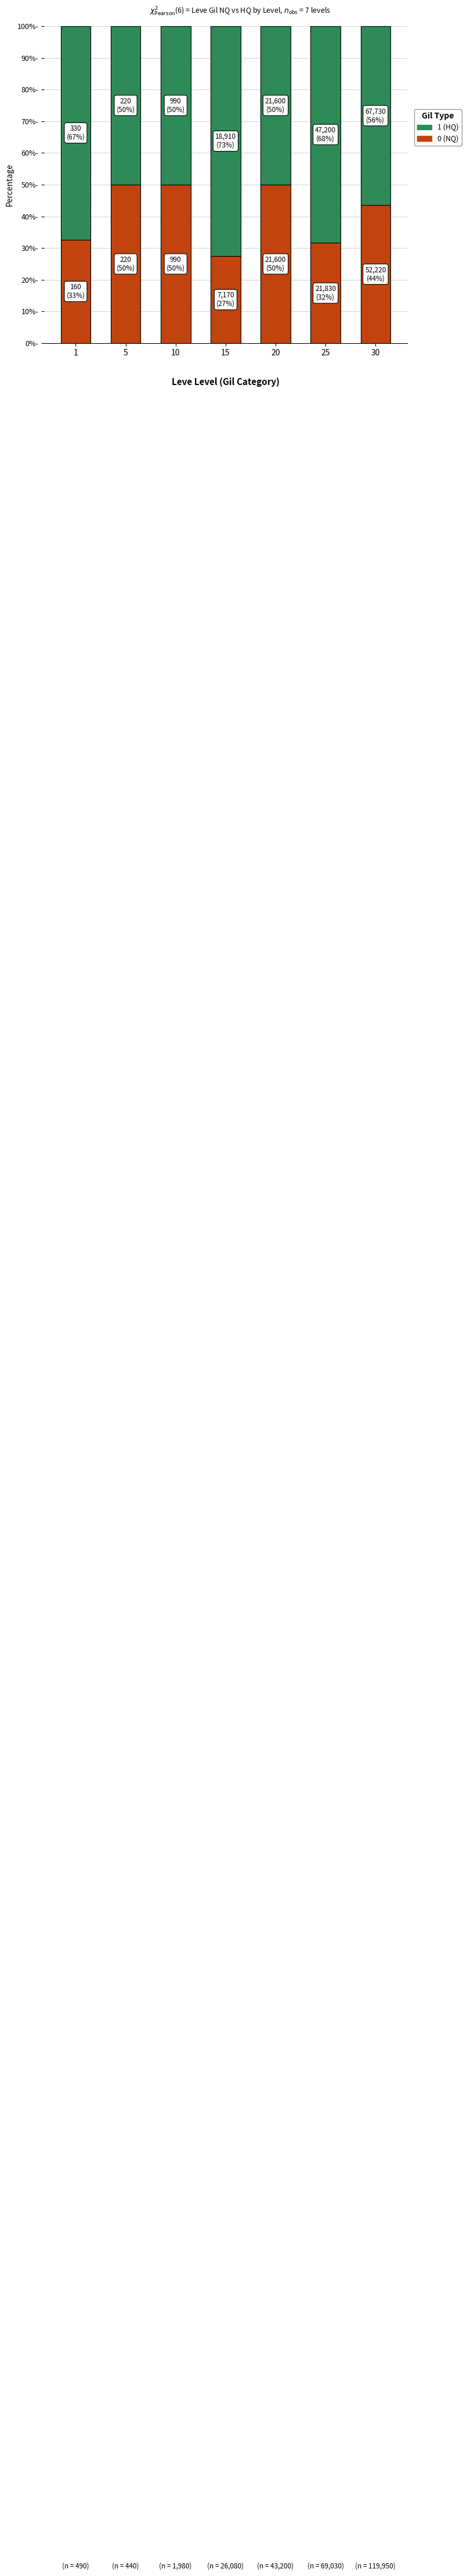

What is the sum of all 1 (HQ) values?

414.7